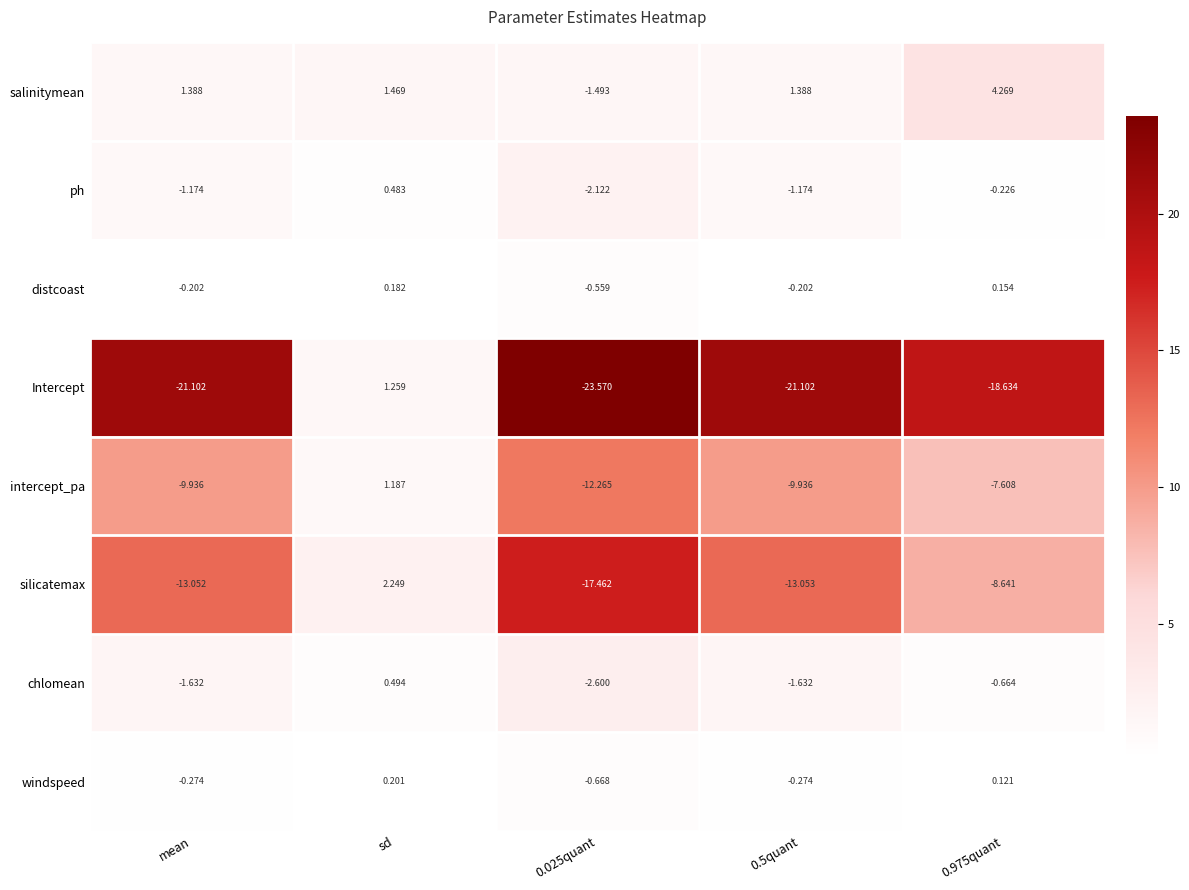

Which category has the highest value in the windspeed series?

sd